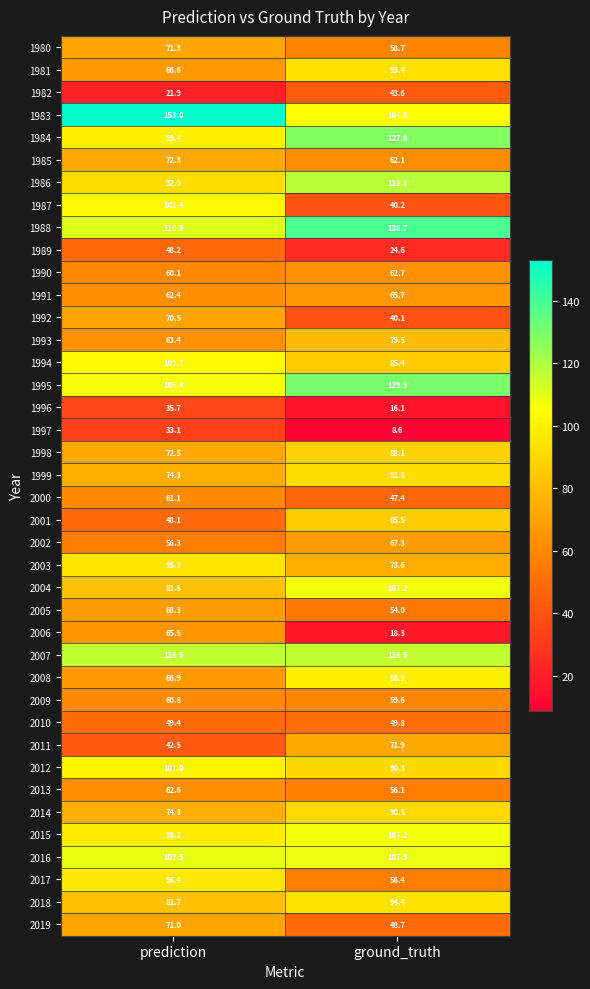

The value of 1985 at ground_truth is 62.1. True or false?

True